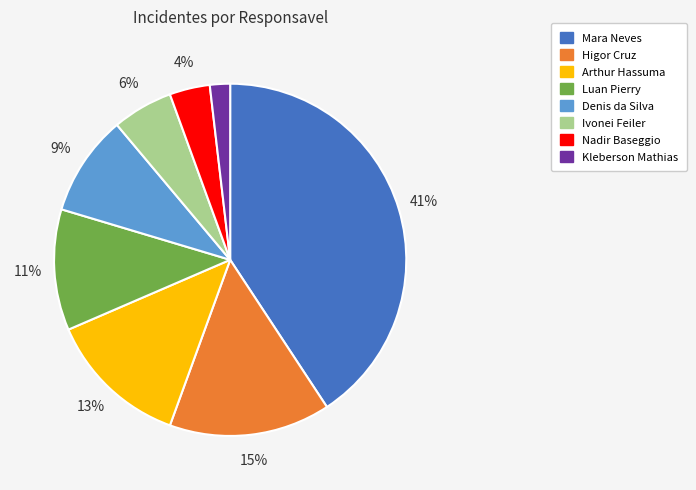

To the nearest percent, what portion does Denis da Silva represent?

9%